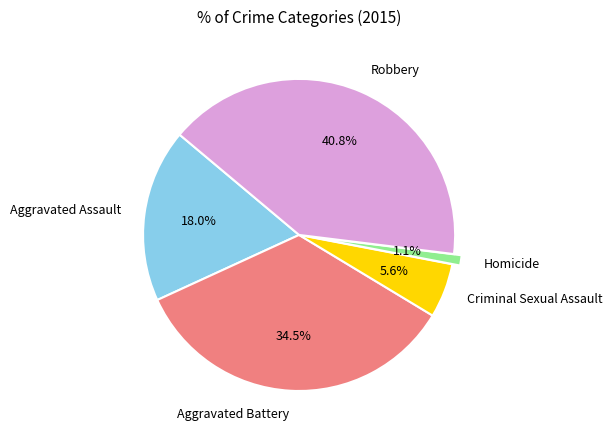

To the nearest percent, what percentage of the pie is Criminal Sexual Assault?

6%